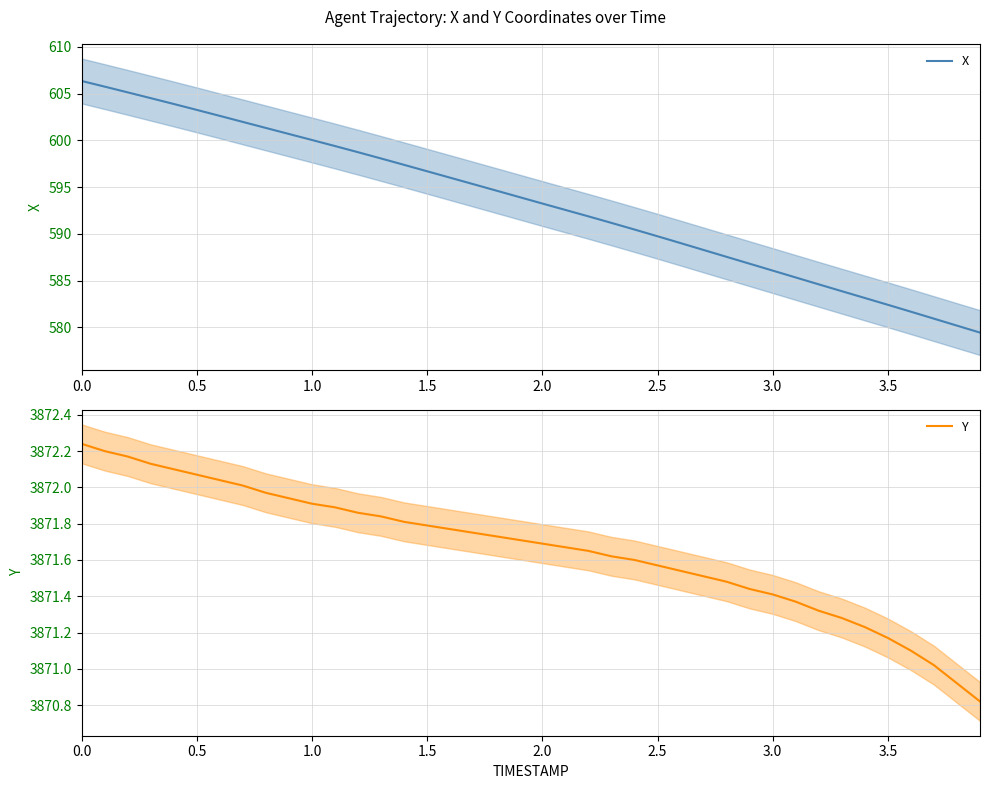

What is the minimum value for Y?

3870.8